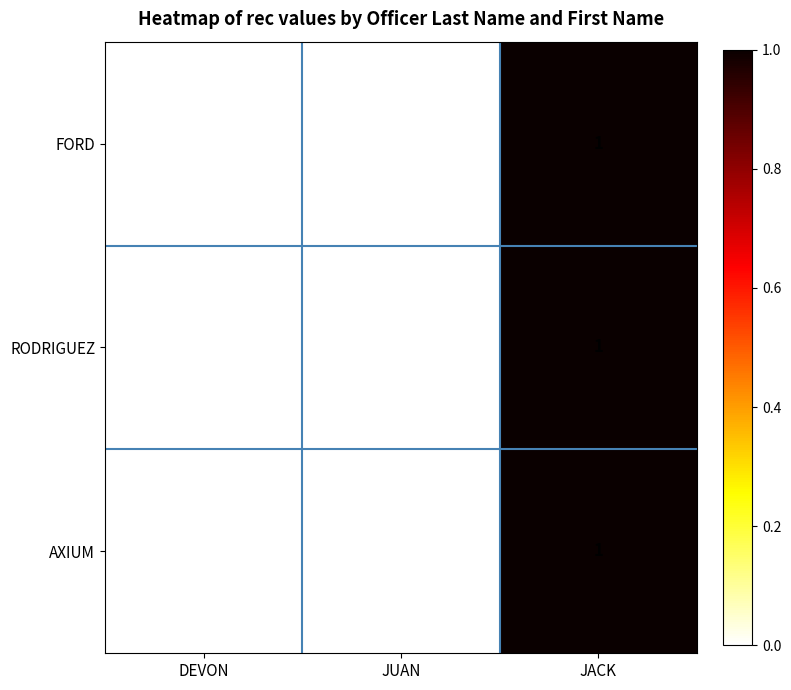

The value of AXIUM at JUAN is 1. True or false?

False